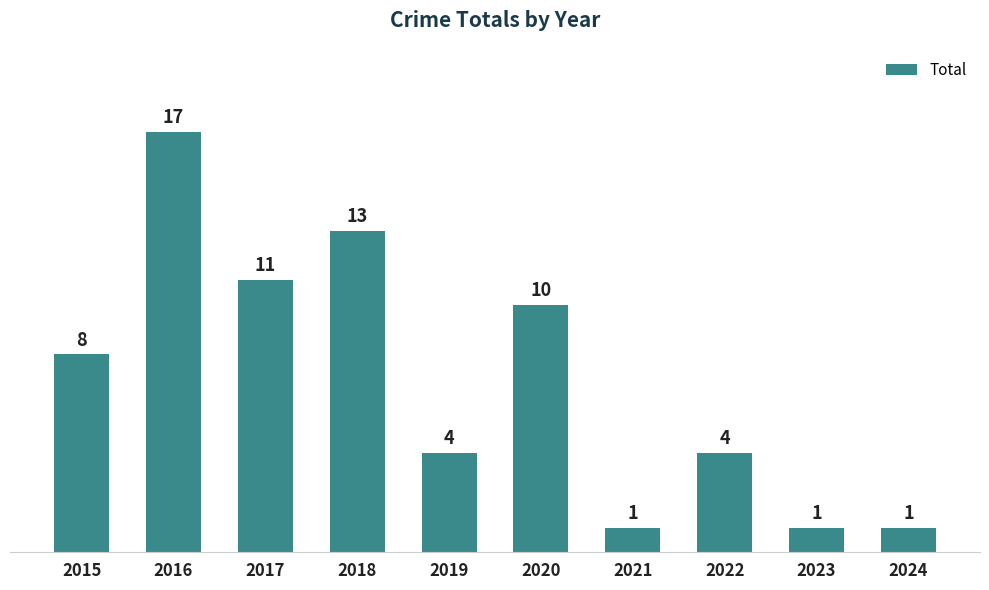

What is the change in value from 2018 to 2023?

-12